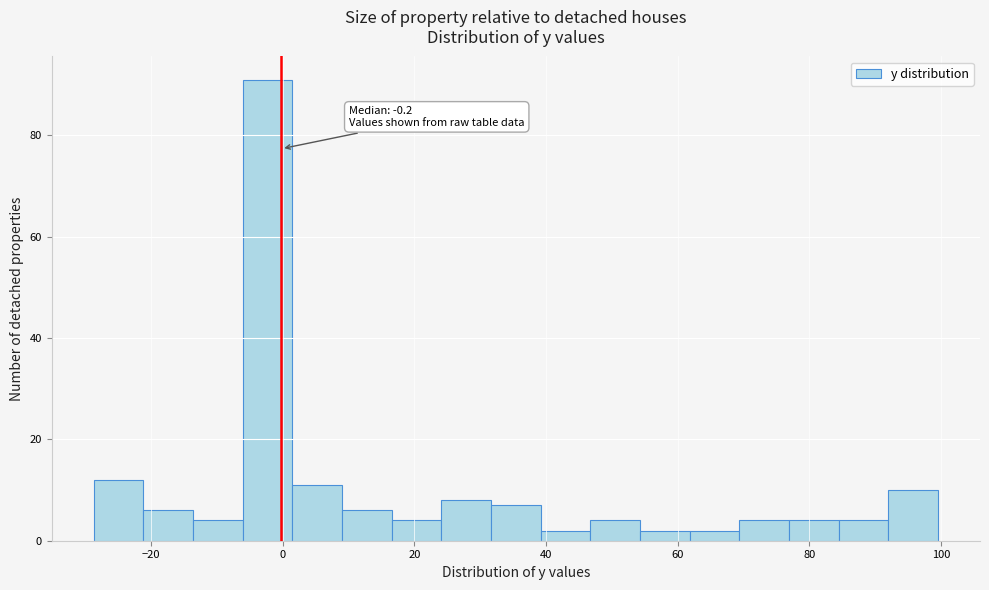

Read against the x-axis, roughly where is the centre of the tallest bar?

-2